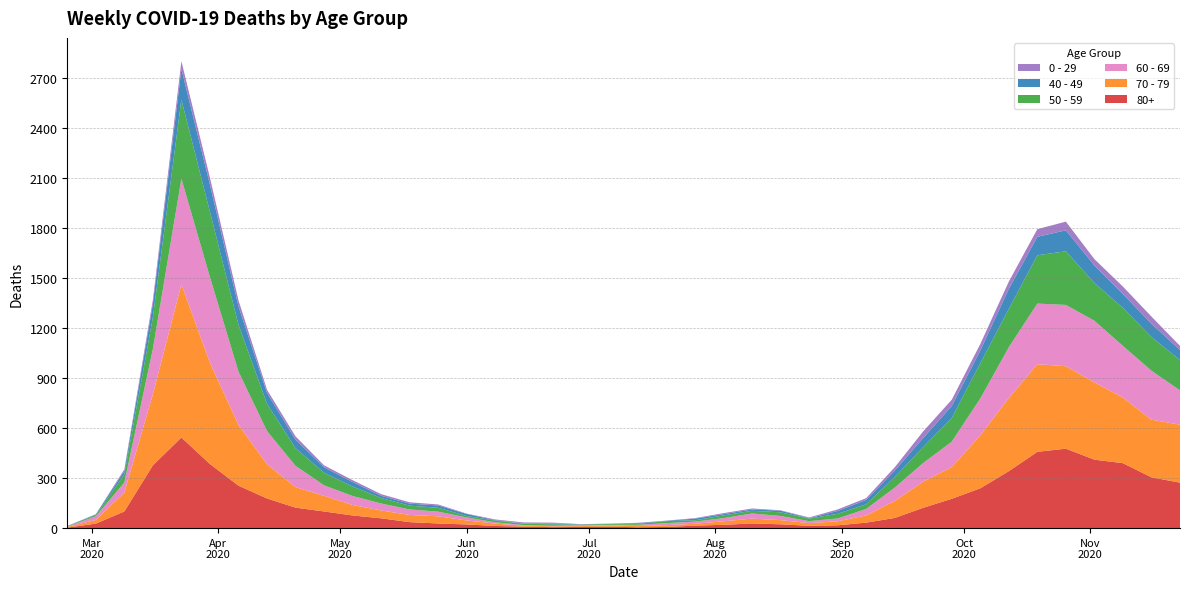

Reading left to right, what are all the values shown in this chart?

80+: 0=3	1=27	2=100	3=377	4=544	5=385	6=255	7=178	8=123	9=100	10=76	11=59	12=36	13=28	14=22	15=13	16=9	17=6	18=7	19=9	20=5	21=7	22=15	23=20	24=28	25=23	26=14	27=17	28=33	29=61	30=122	31=176	32=239	33=342	34=458	35=477	36=411	37=390	38=305	39=273
70 - 79: 0=4	1=22	2=113	3=427	4=920	5=608	6=365	7=206	8=123	9=94	10=63	11=47	12=43	13=43	14=24	15=14	16=6	17=5	18=5	19=8	20=7	21=11	22=11	23=21	24=29	25=25	26=16	27=24	28=43	29=102	30=157	31=191	32=318	33=439	34=526	35=495	36=464	37=394	38=346	39=348
60 - 69: 0=2	1=22	2=61	3=272	4=634	5=514	6=320	7=199	8=128	9=63	10=54	11=42	12=33	13=28	14=18	15=8	16=3	17=3	18=6	19=3	20=8	21=12	22=13	23=19	24=31	25=25	26=12	27=17	28=39	29=80	30=112	31=152	32=221	33=305	34=364	35=368	36=370	37=310	38=294	39=206
50 - 59: 0=3	1=7	2=48	3=190	4=475	5=392	6=281	7=163	8=106	9=75	10=57	11=33	12=23	13=23	14=9	15=10	16=8	17=9	18=3	19=5	20=6	21=12	22=8	23=16	24=16	25=22	26=15	27=28	28=28	29=64	30=95	31=142	32=212	33=230	34=290	35=322	36=227	37=228	38=202	39=182
40 - 49: 0=0	1=5	2=21	3=79	4=183	5=163	6=111	7=66	8=51	9=33	10=27	11=13	12=12	13=14	14=12	15=3	16=2	17=5	18=1	19=1	20=4	21=2	22=10	23=8	24=8	25=10	26=2	27=17	28=26	29=38	30=55	31=72	32=76	33=120	34=111	35=126	36=105	37=83	38=80	39=60
0 - 29: 0=1	1=0	2=10	3=25	4=47	5=42	6=36	7=19	8=20	9=12	10=11	11=10	12=8	13=6	14=2	15=4	16=6	17=5	18=2	19=1	20=2	21=1	22=3	23=6	24=6	25=2	26=5	27=9	28=11	29=20	30=40	31=38	32=39	33=44	34=46	35=52	36=38	37=45	38=43	39=25